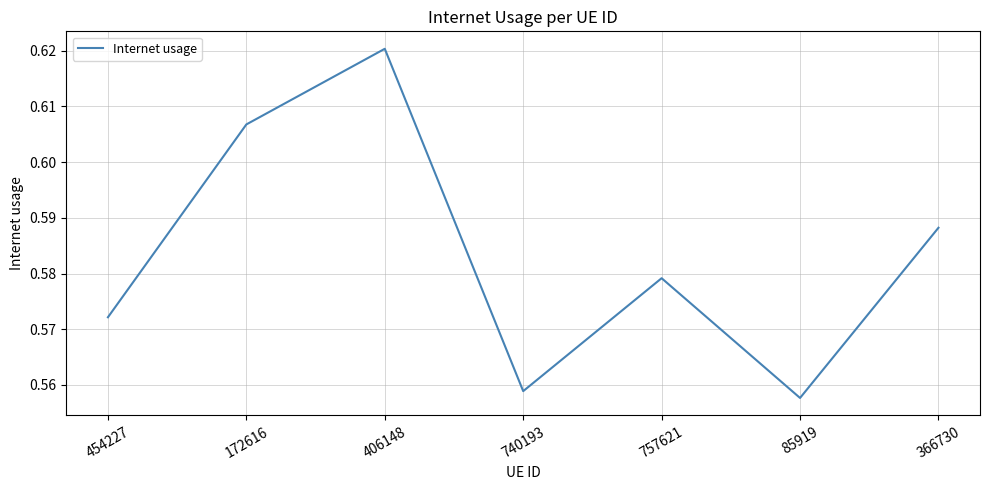

Does the chart have visible grid lines?

Yes